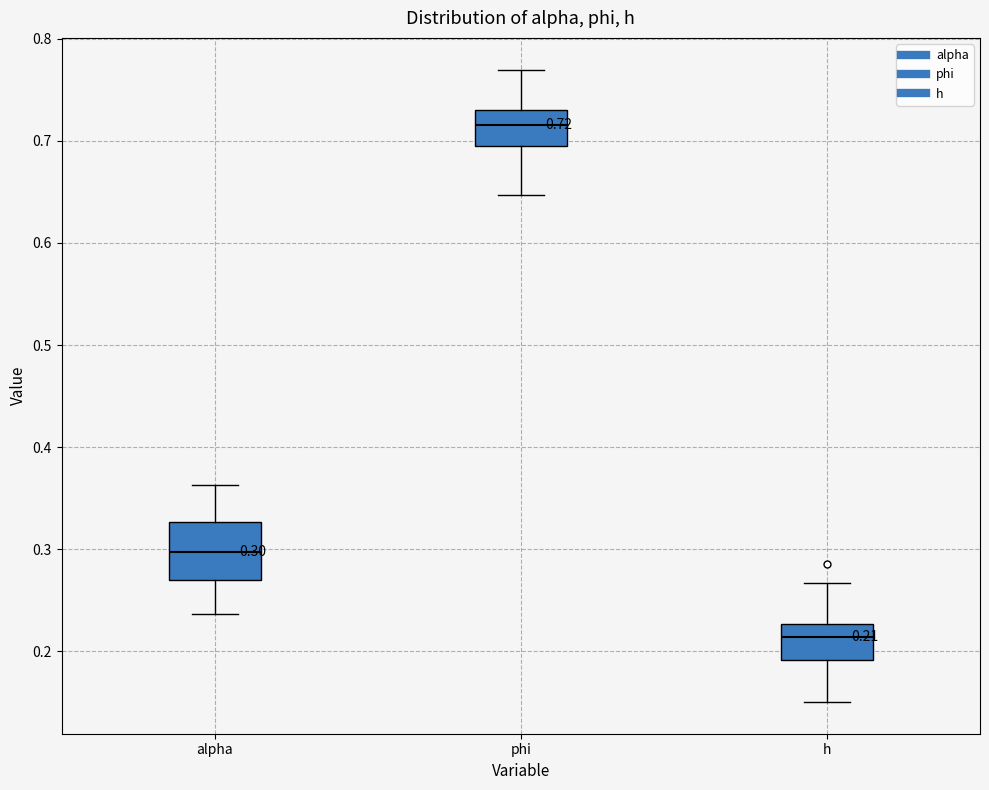

Which box is the tallest, from its lower edge to its upper edge?

alpha